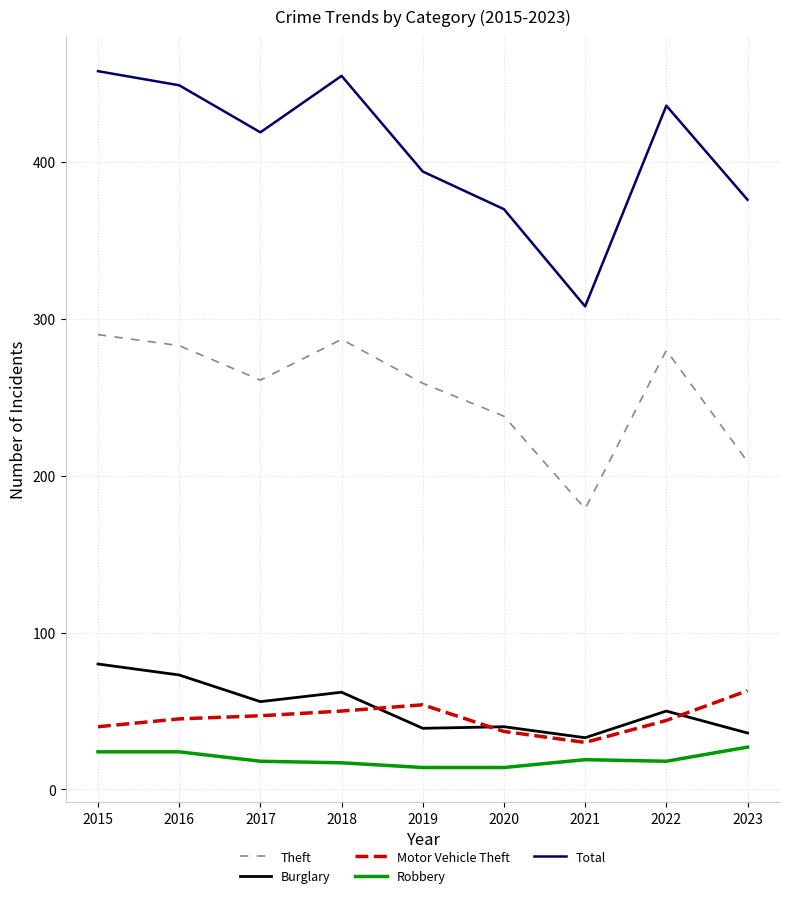

True or false: Motor Vehicle Theft and Theft intersect in this chart.

False